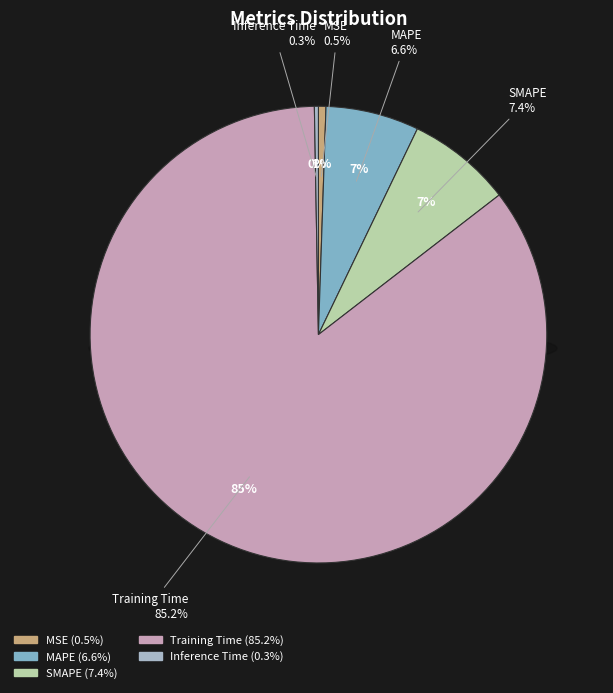

The MSE slice represents 11% of the pie. True or false?

False